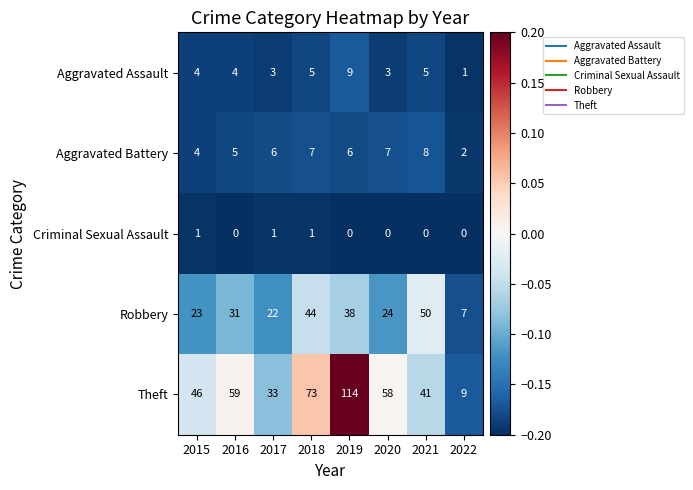

Is it true that Theft equals 39 at 2016?

False